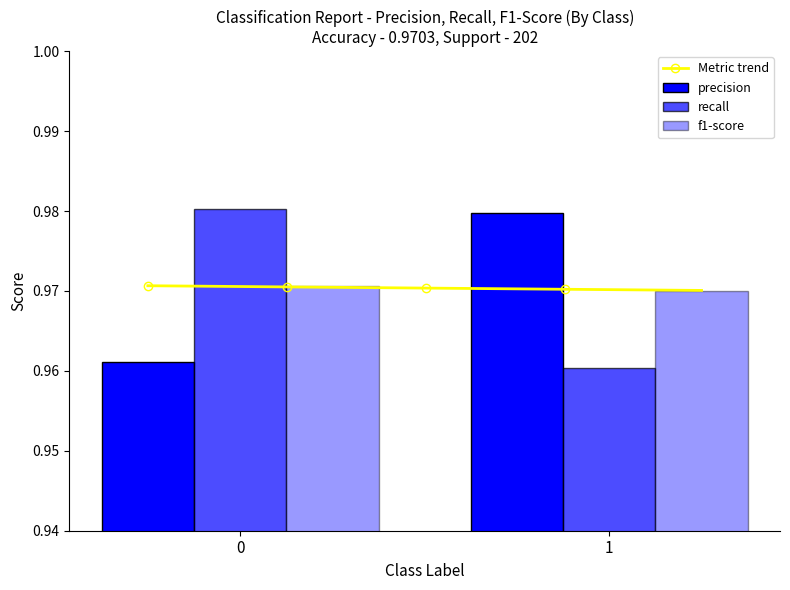

Between 0 and 1, which is larger?

1